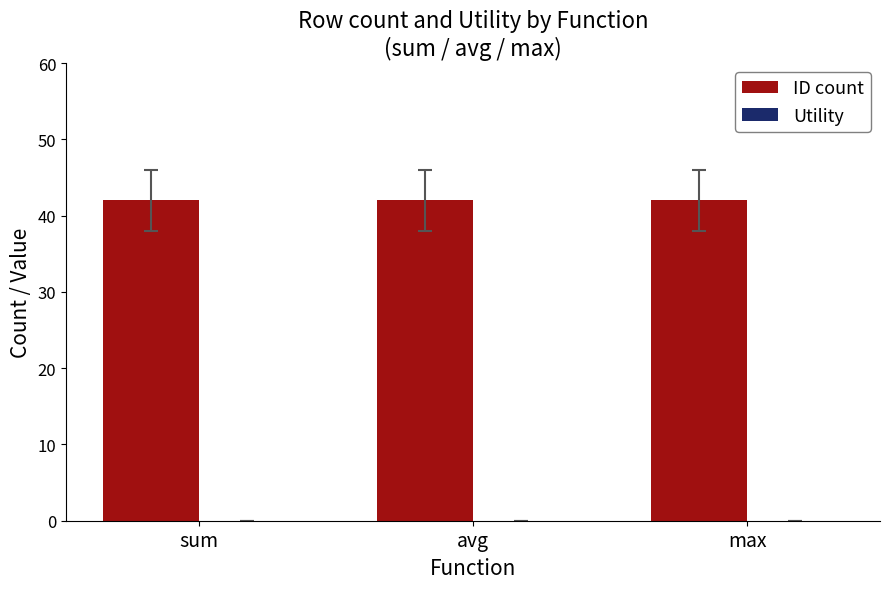

What is the lowest value of the ID count series?

42